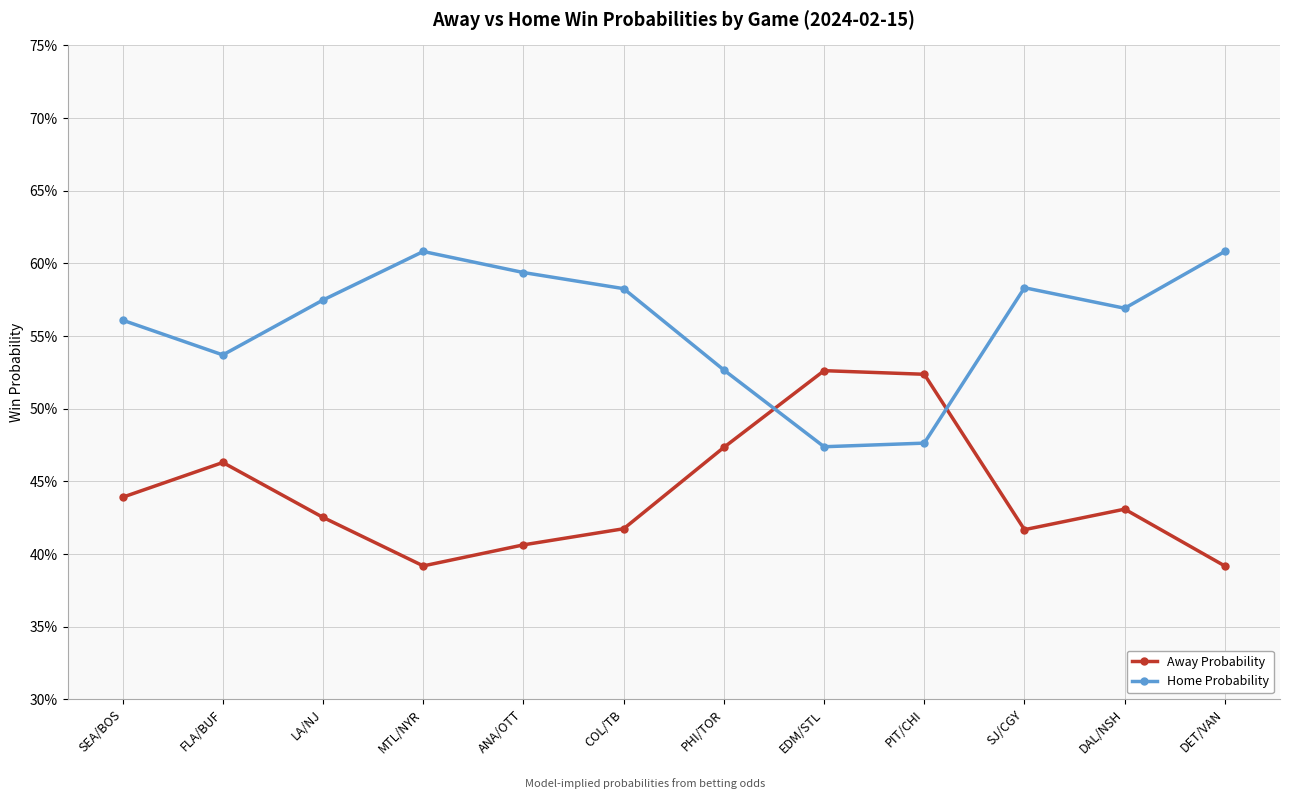

What is the sum of all Away Probability values?

5.3